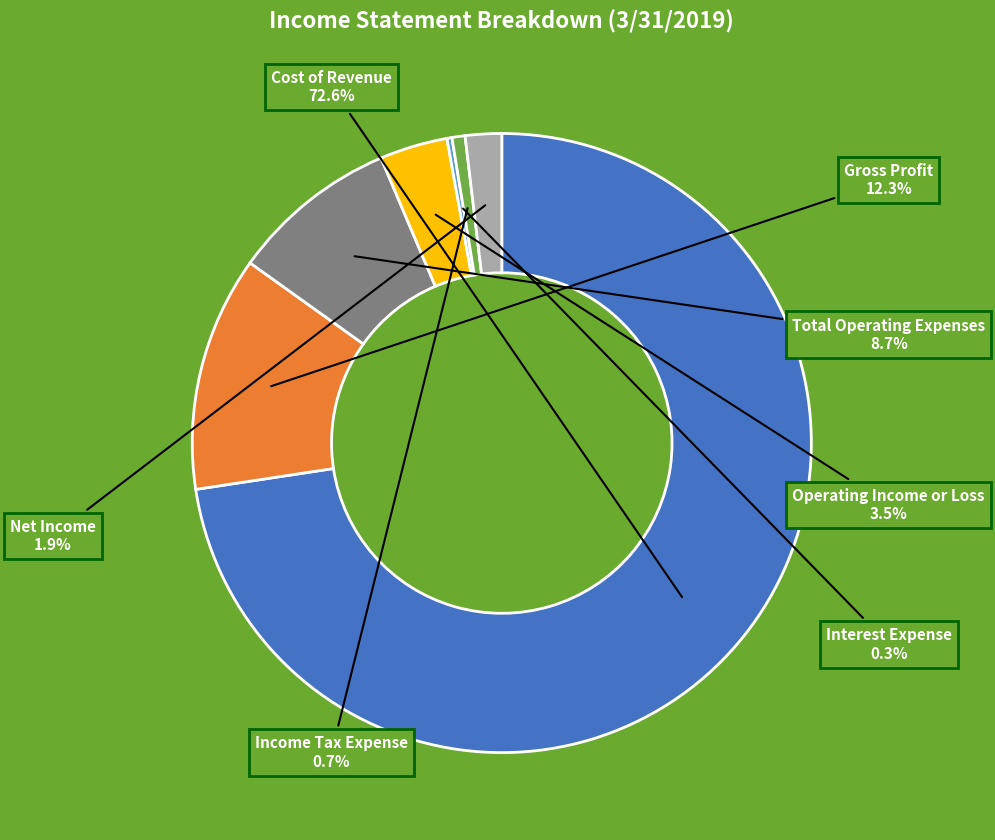

Does any single category account for the majority?

Yes